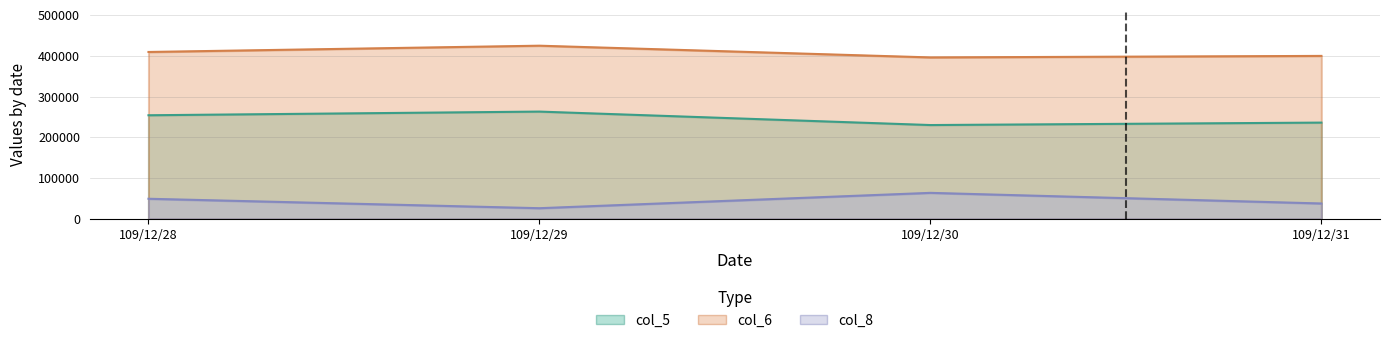

Which category has the lowest value in the col_6 series?

109/12/30